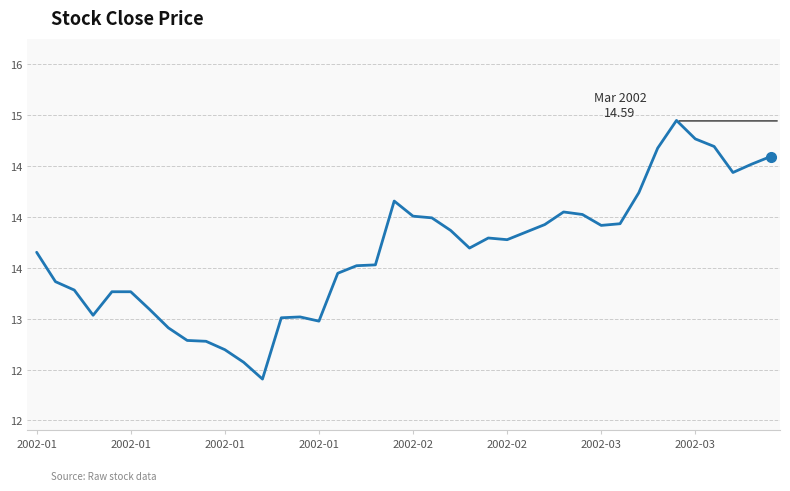

Does the chart display data point markers on the line(s)?

No